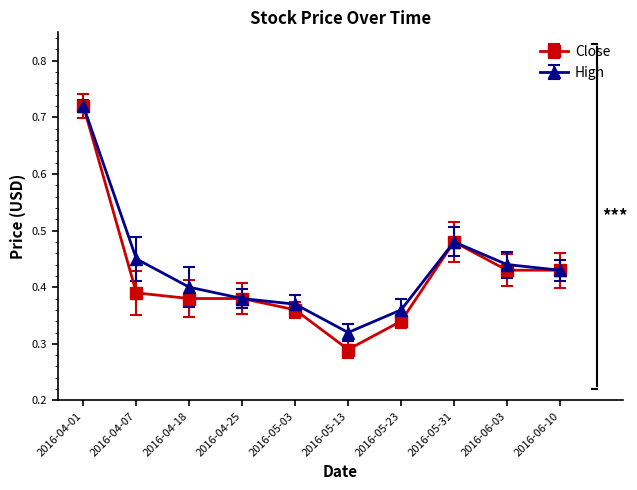

What is the total value across all series at 2016-04-01?

1.4